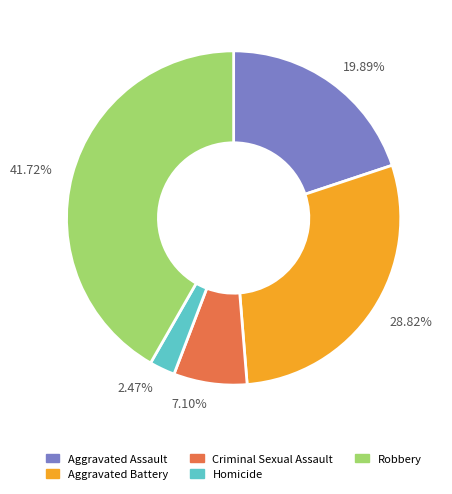

Is there any slice that represents more than half of the pie?

No